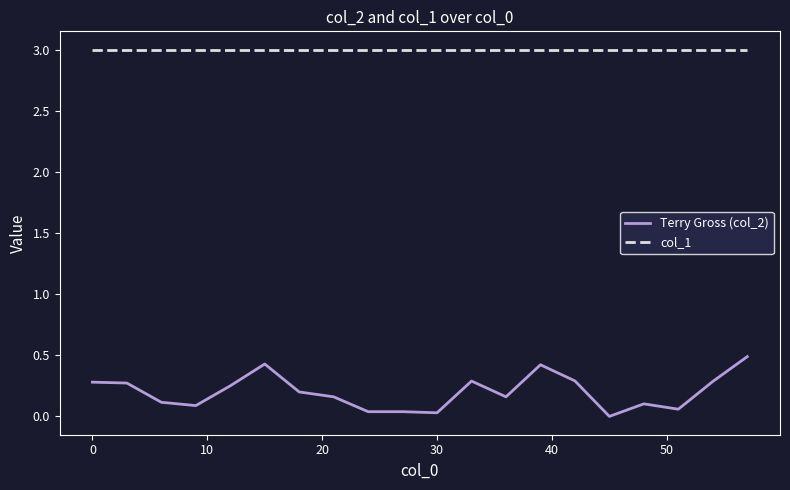

What is the maximum value shown in the chart?

3.0